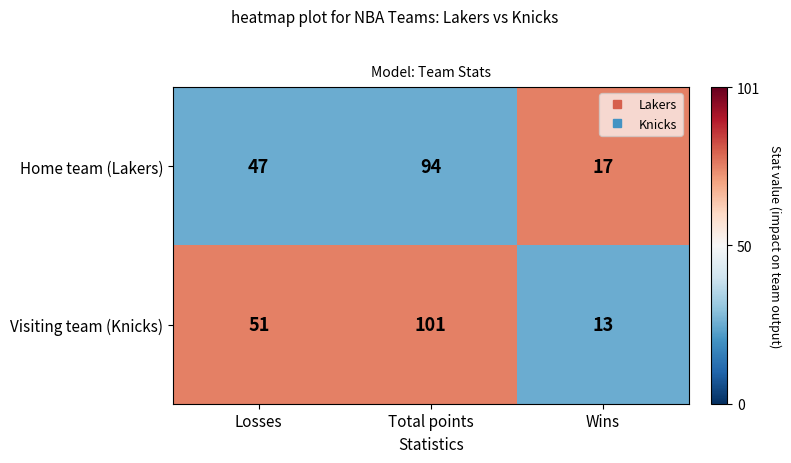

Reading left to right, extract all data points from this chart.

Home team (Lakers): 47	94	17
Visiting team (Knicks): 51	101	13